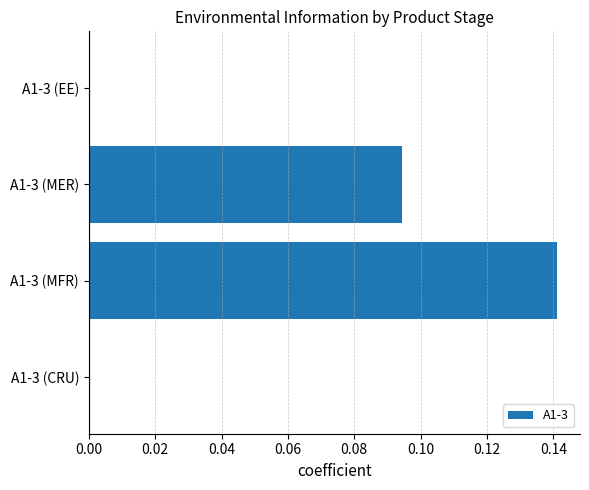

Between A1-3 (MFR) and A1-3 (EE), which is larger?

A1-3 (MFR)